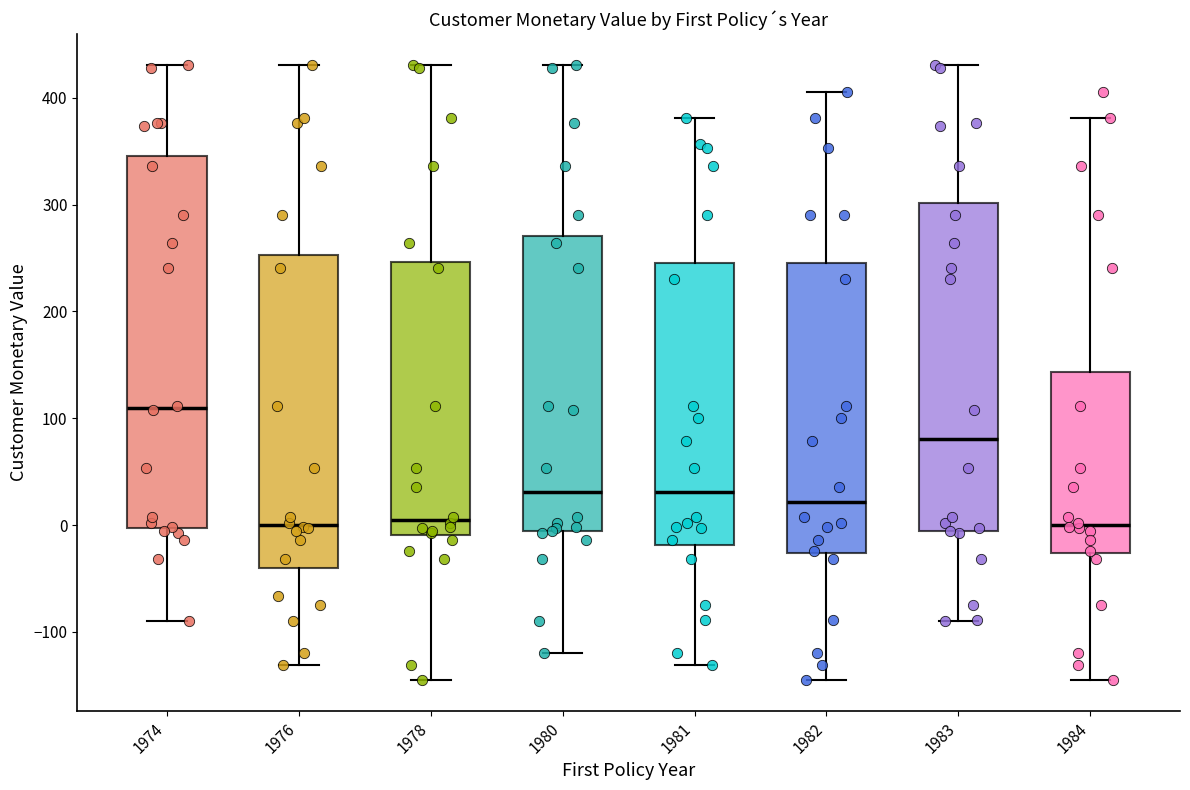

Which box's median line is the highest?

1974